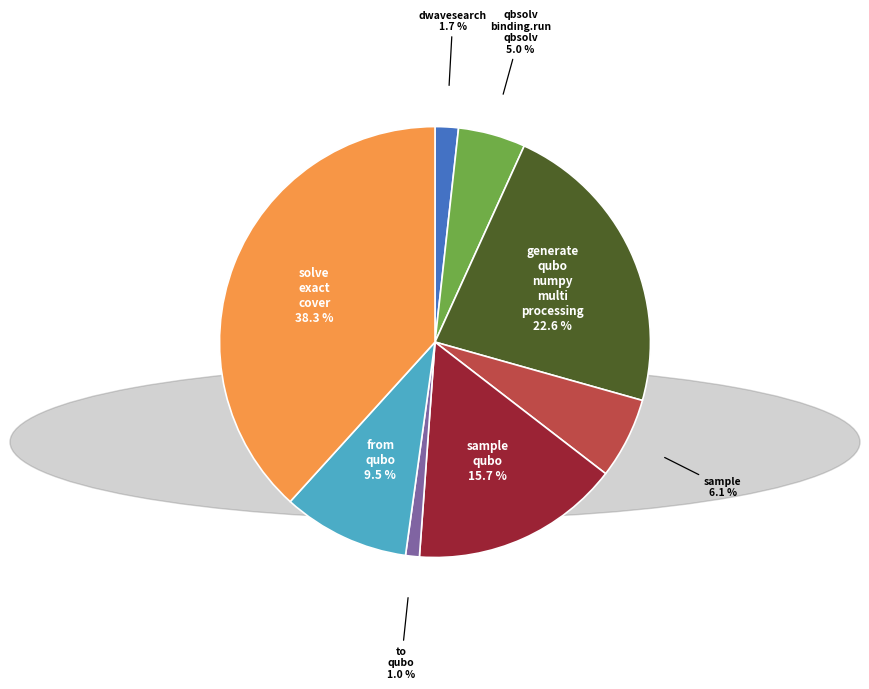

Does any single category account for the majority?

No